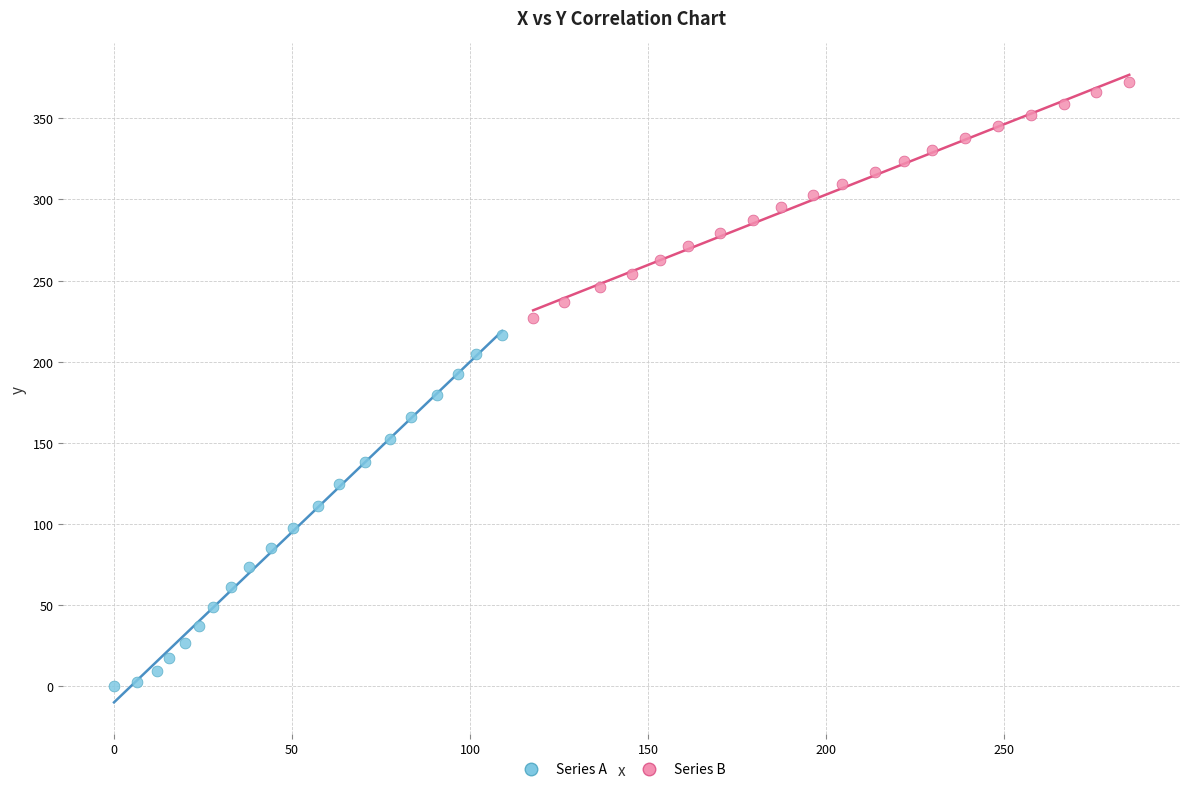

Which series reaches the minimum Y coordinate?

Series A